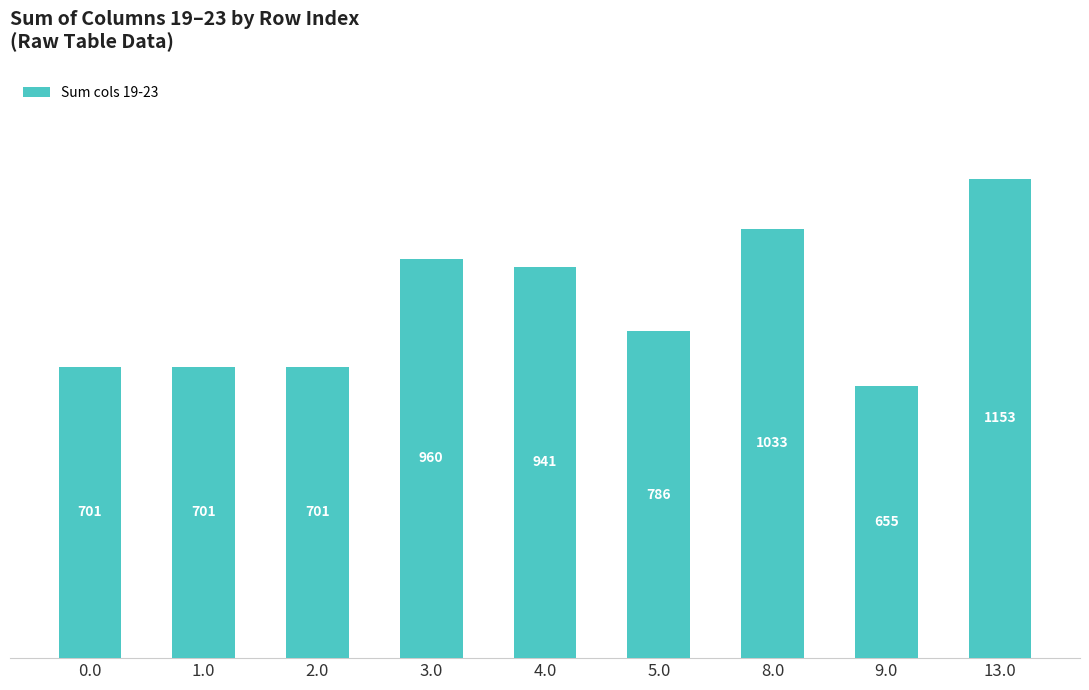

What is the label of the 3rd bar from the left?

2.0